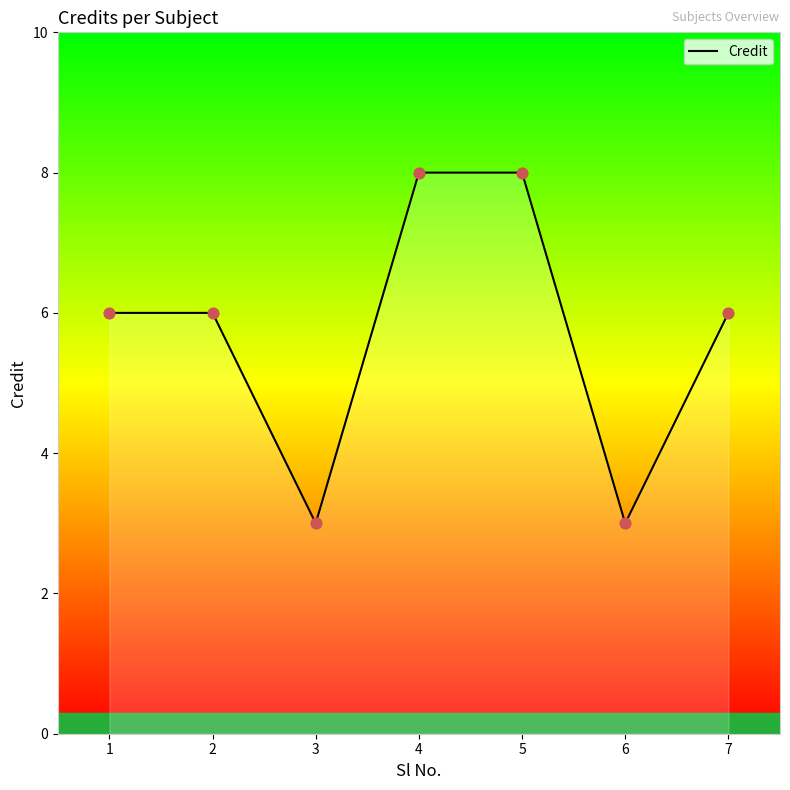

What is the change in value from 1 to 4?

+2